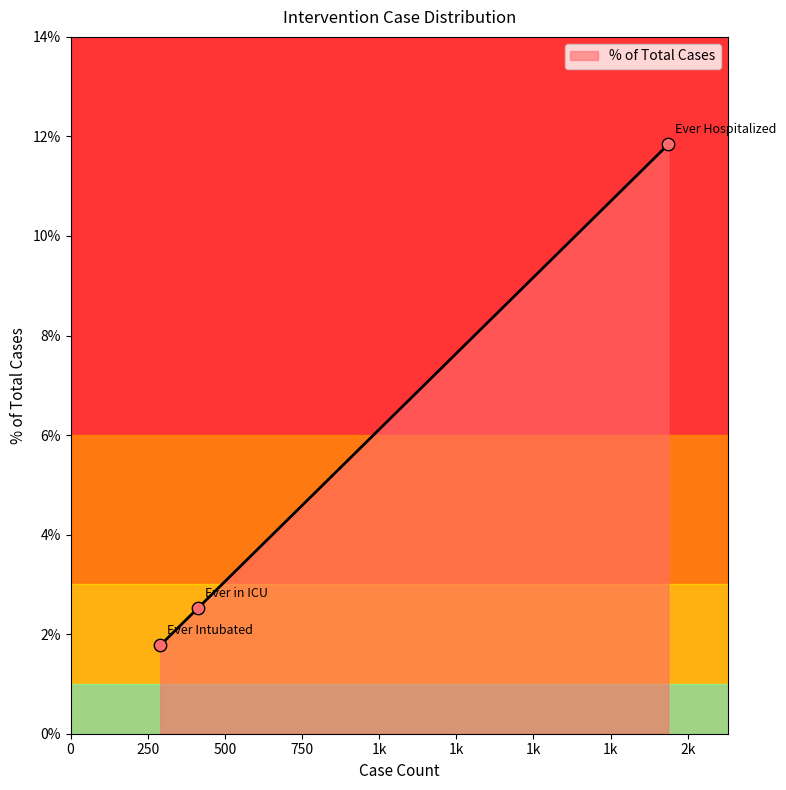

What is the ratio of the value at Ever Hospitalized to the value at Ever in ICU?

4.7